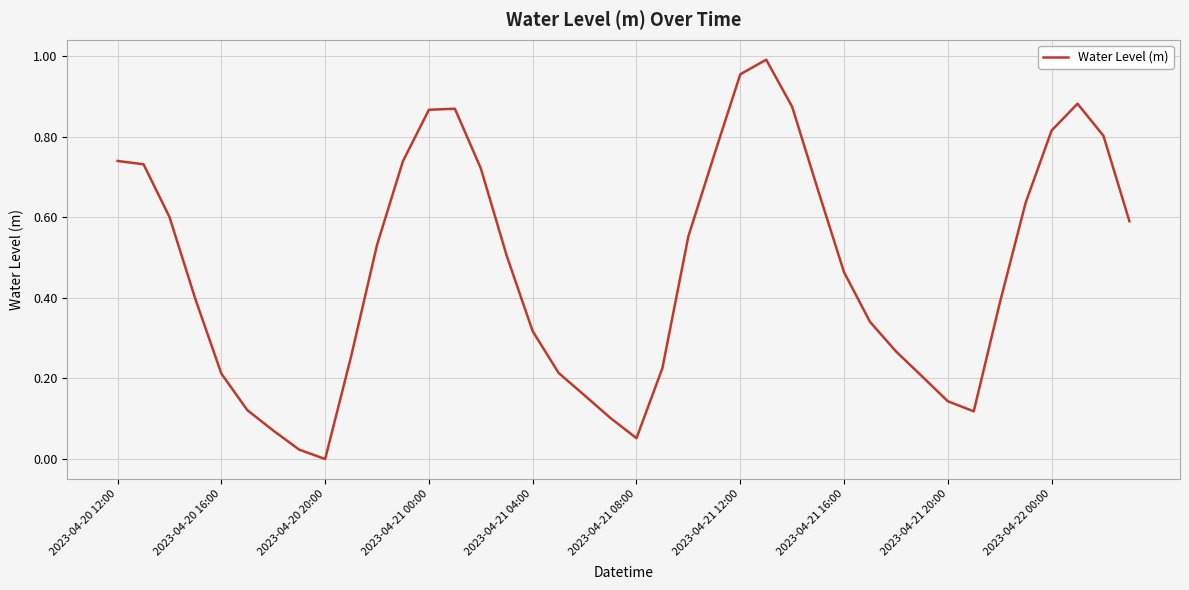

Does the chart have visible grid lines?

Yes